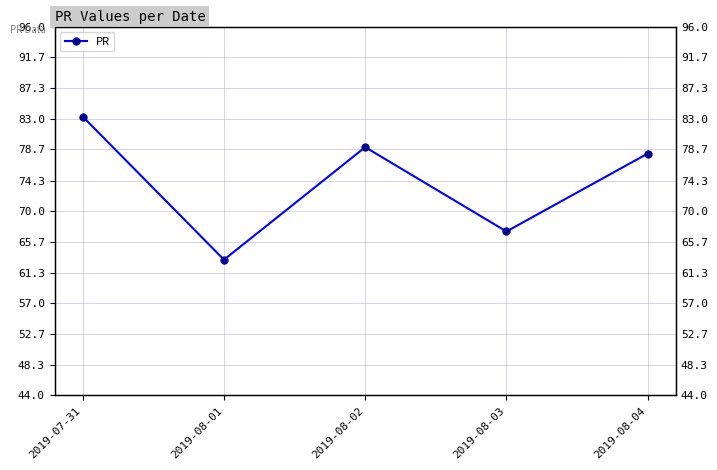

How many points are lower than both their immediate neighbors (excluding endpoints)?

2